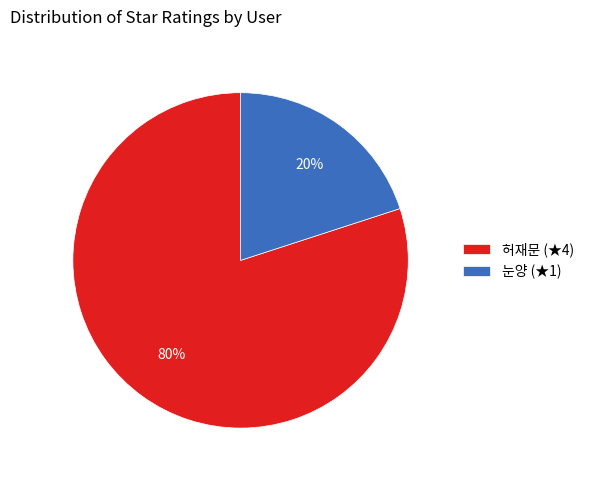

Is the sum of 눈양 and 허재문 greater than half?

Yes